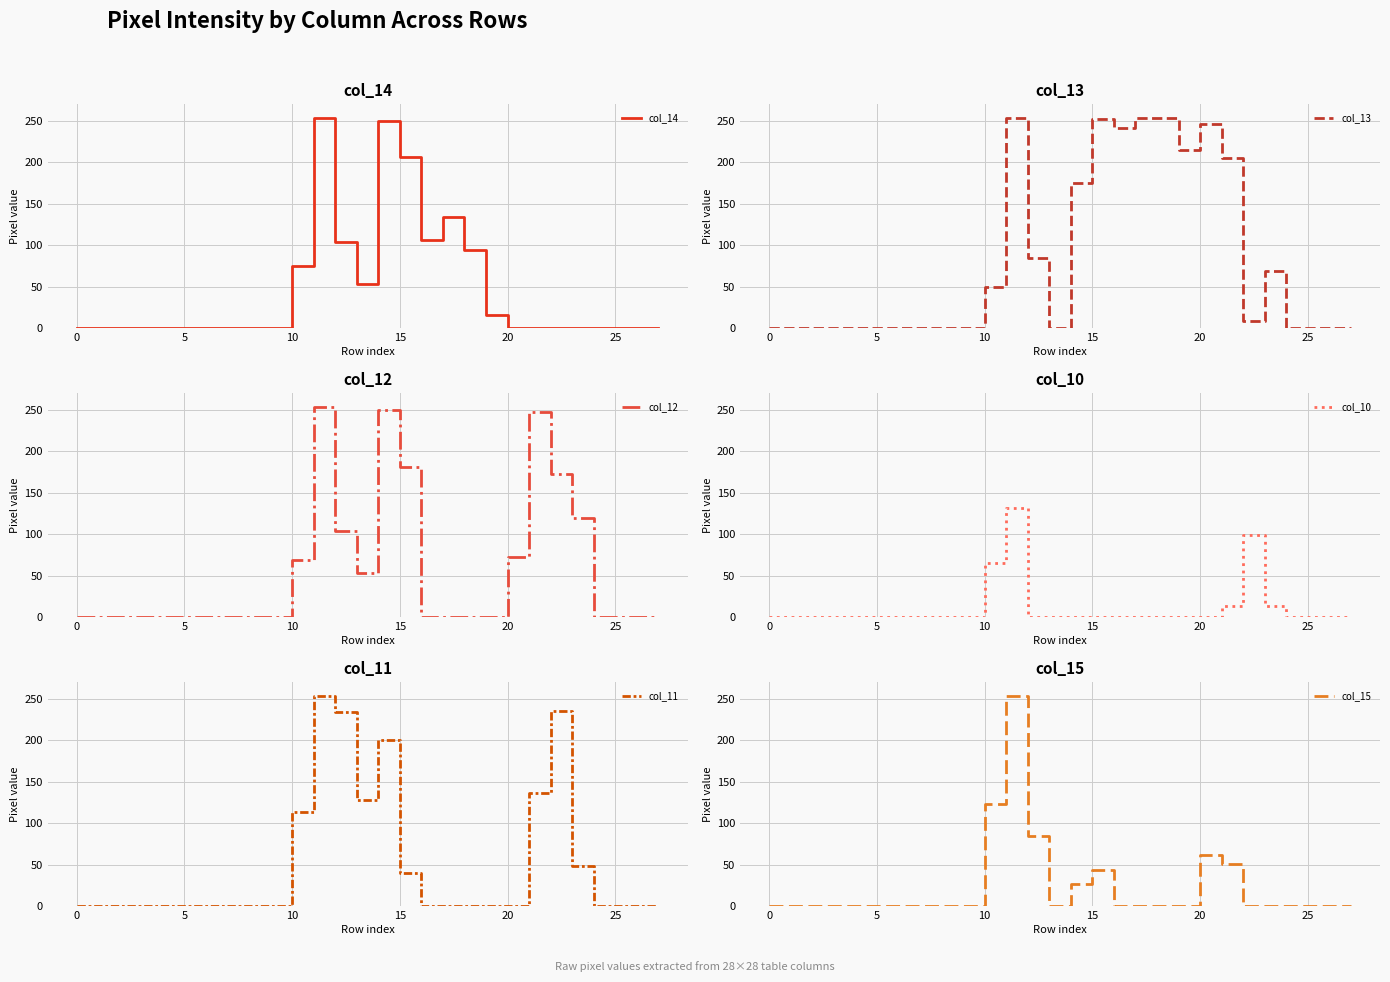

True or false: col_10 has a value of 0 at 15.

True